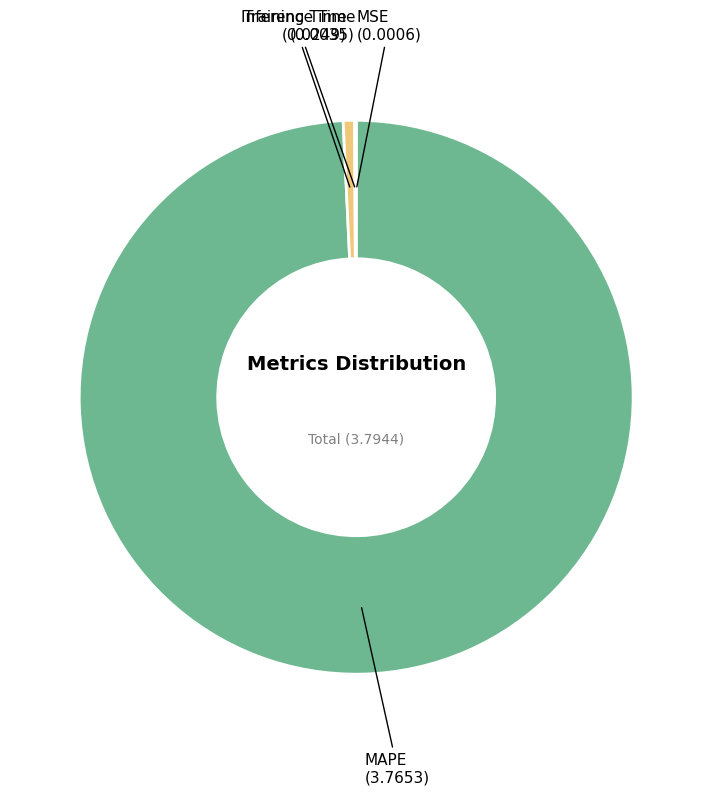

Between MAPE and Training Time, which is larger?

MAPE